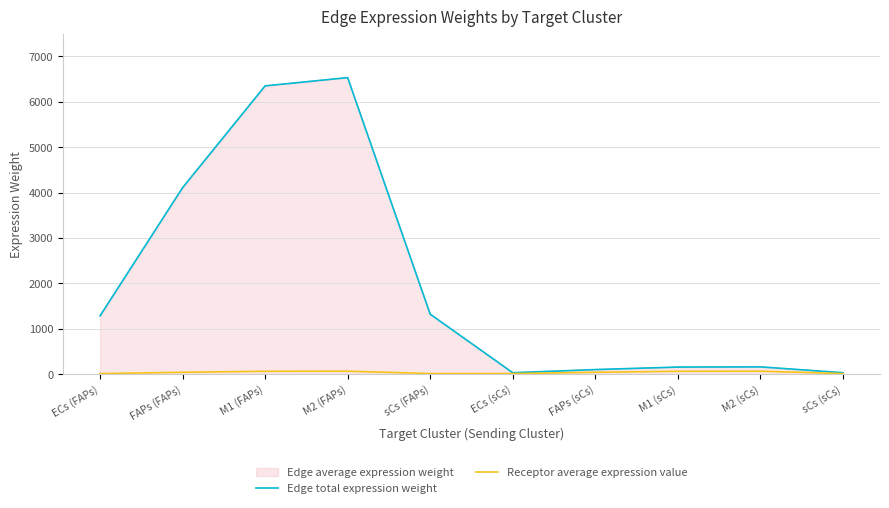

True or false: Edge total expression weight and Receptor average expression value cross at least once.

False